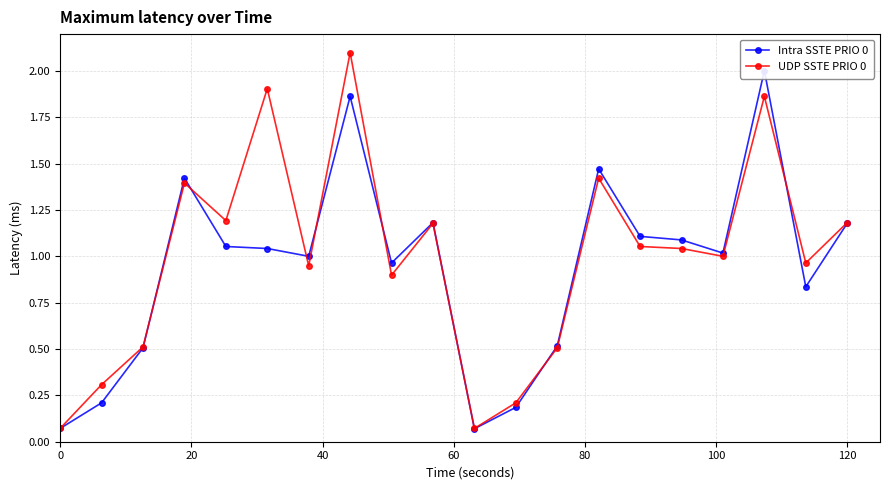

How many intersections are there between UDP SSTE PRIO 0 and Intra SSTE PRIO 0?

8